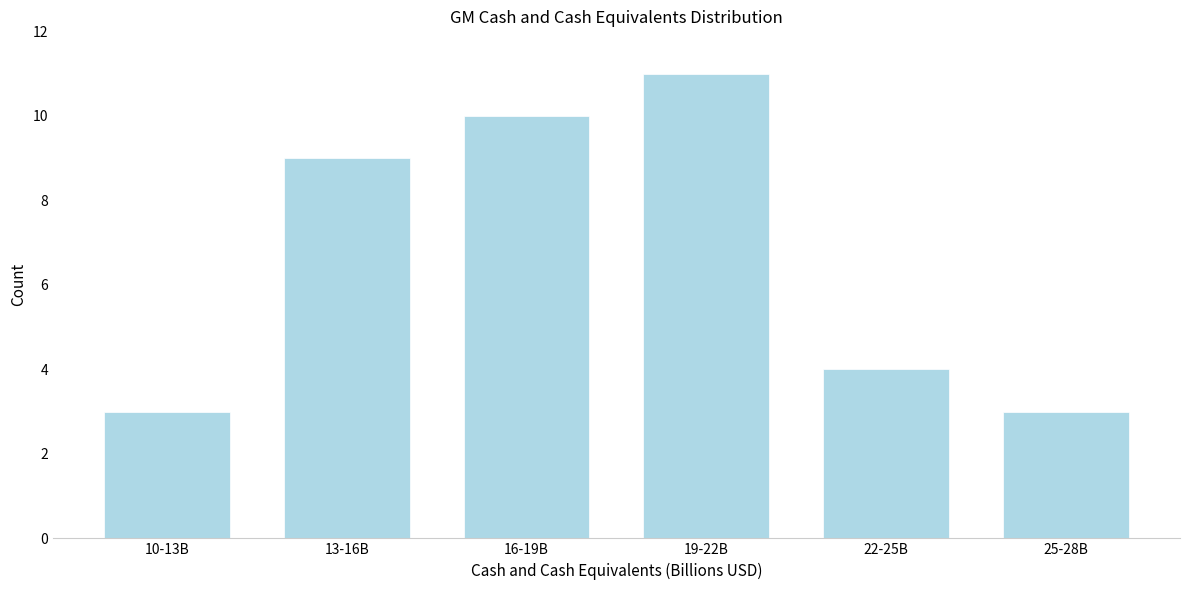

Reading left to right, extract all data points from this chart.

10-13B=3	13-16B=9	16-19B=10	19-22B=11	22-25B=4	25-28B=3